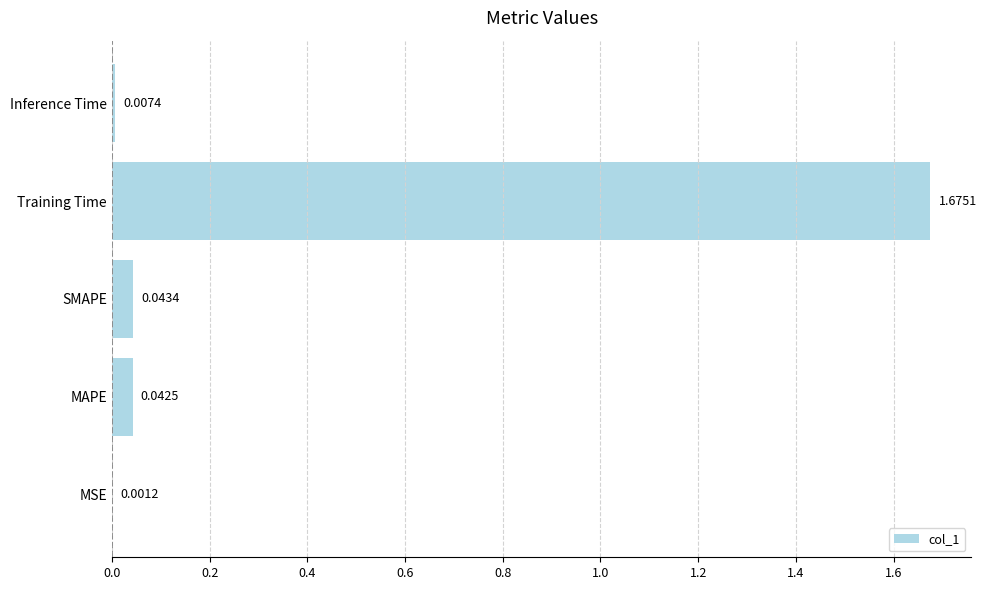

Where is the data nearest to the value 0?

MSE